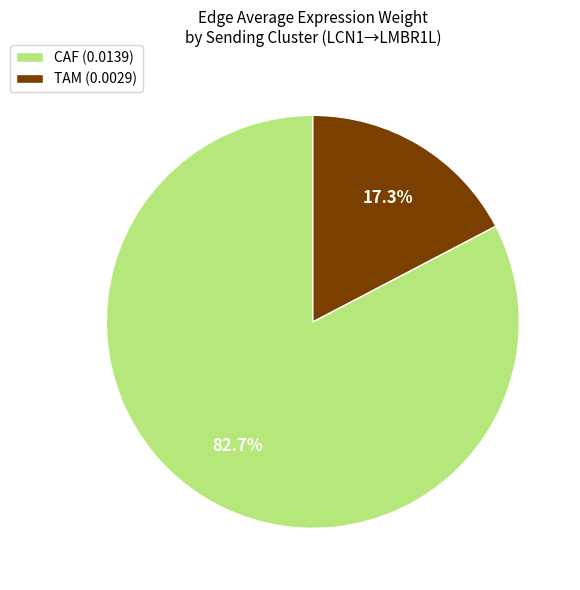

How many slices are in this pie chart?

2